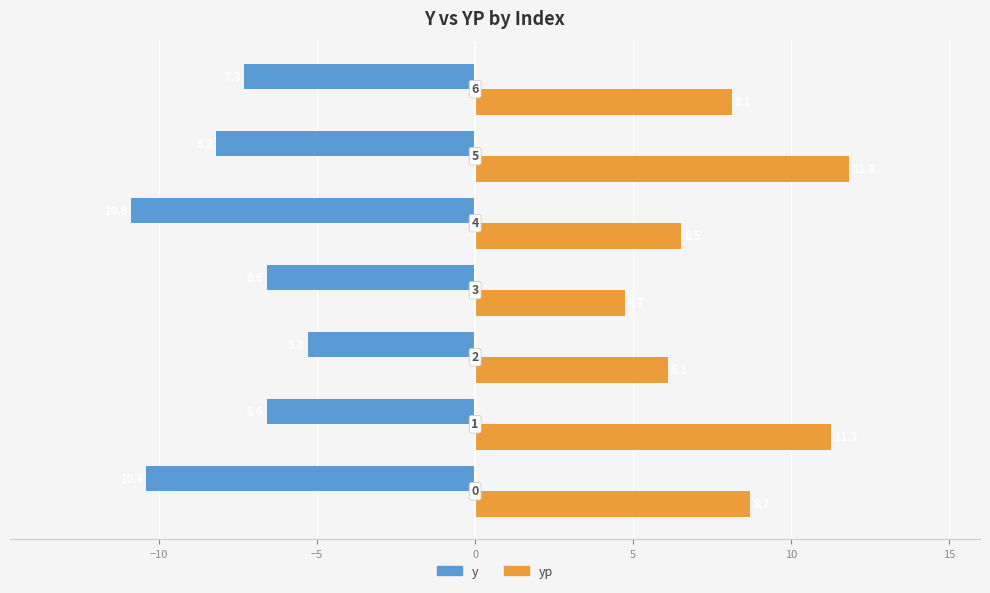

What is the difference between the maximum and minimum values in the yp series?

7.1